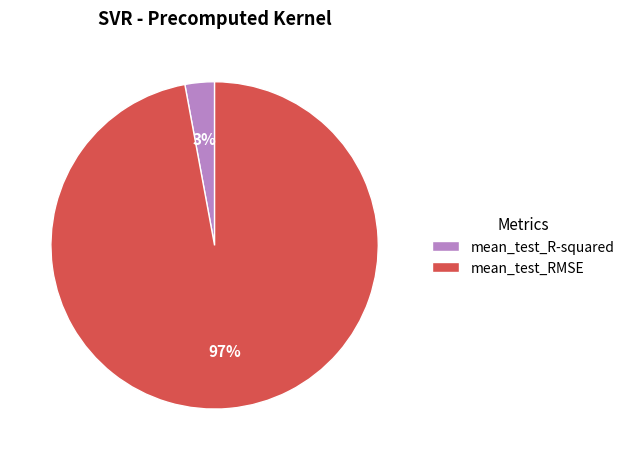

How many slices are in this pie chart?

2